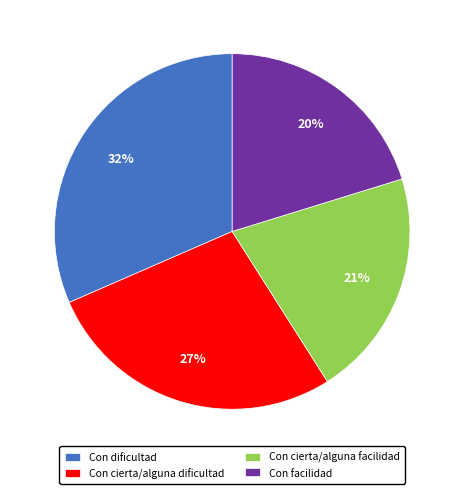

To the nearest percent, what is the average slice percentage?

25%